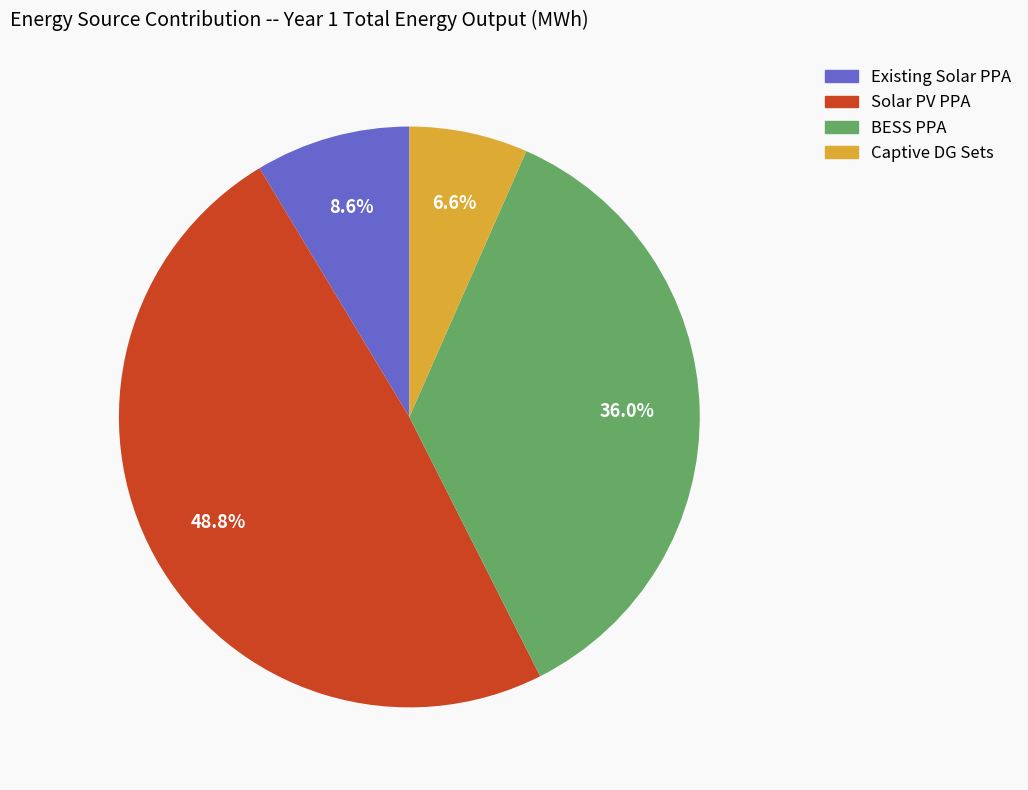

Which has a higher value, Existing Solar PPA or Captive DG Sets?

Existing Solar PPA